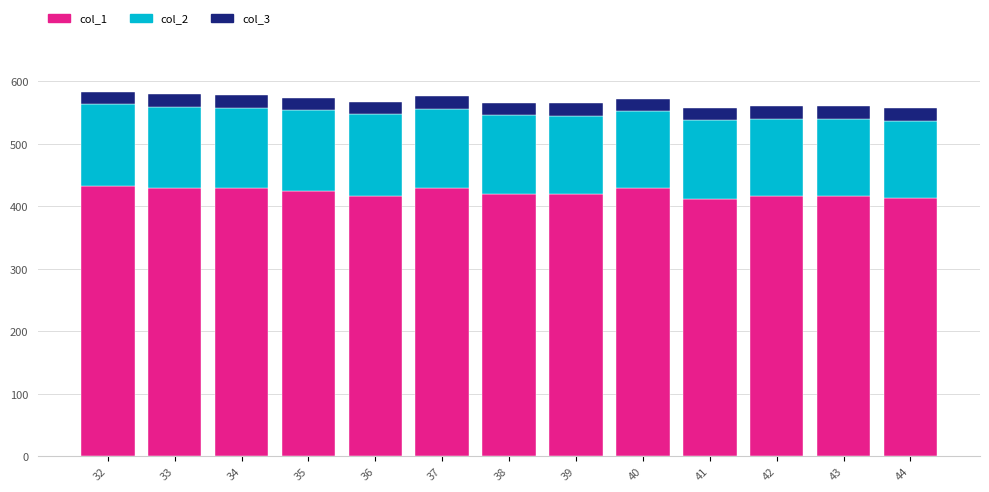

What is the highest value of the col_1 series?

433